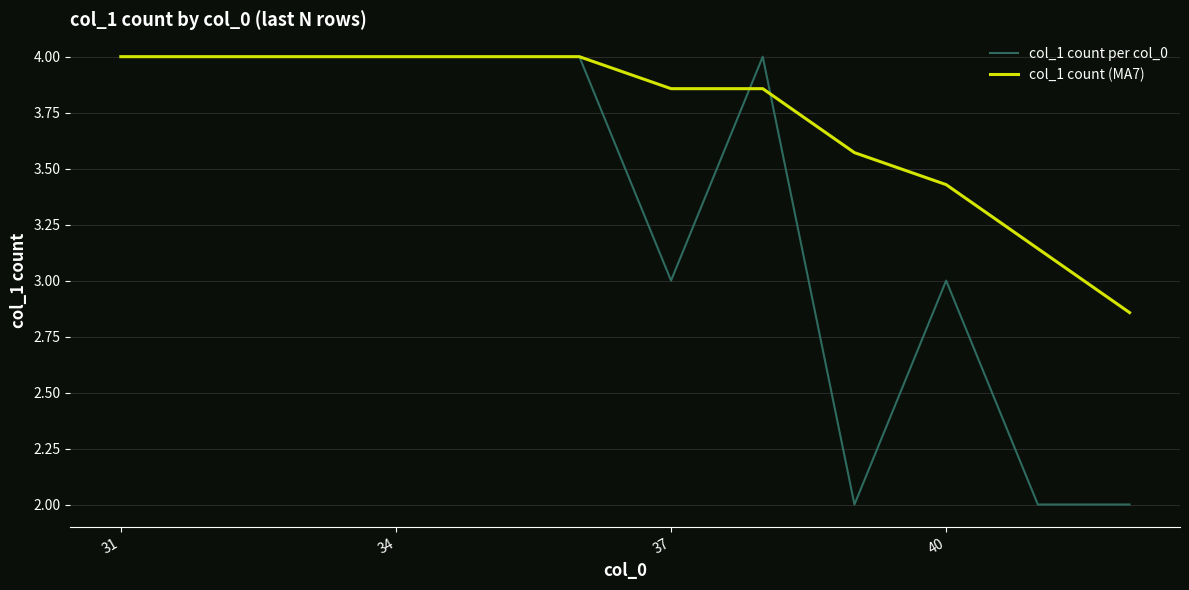

What is the average value of the col_1 count per col_0 series?

3.3